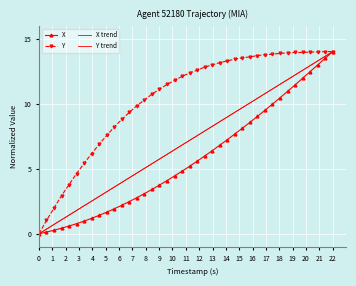

What is the maximum value for X?

14.0